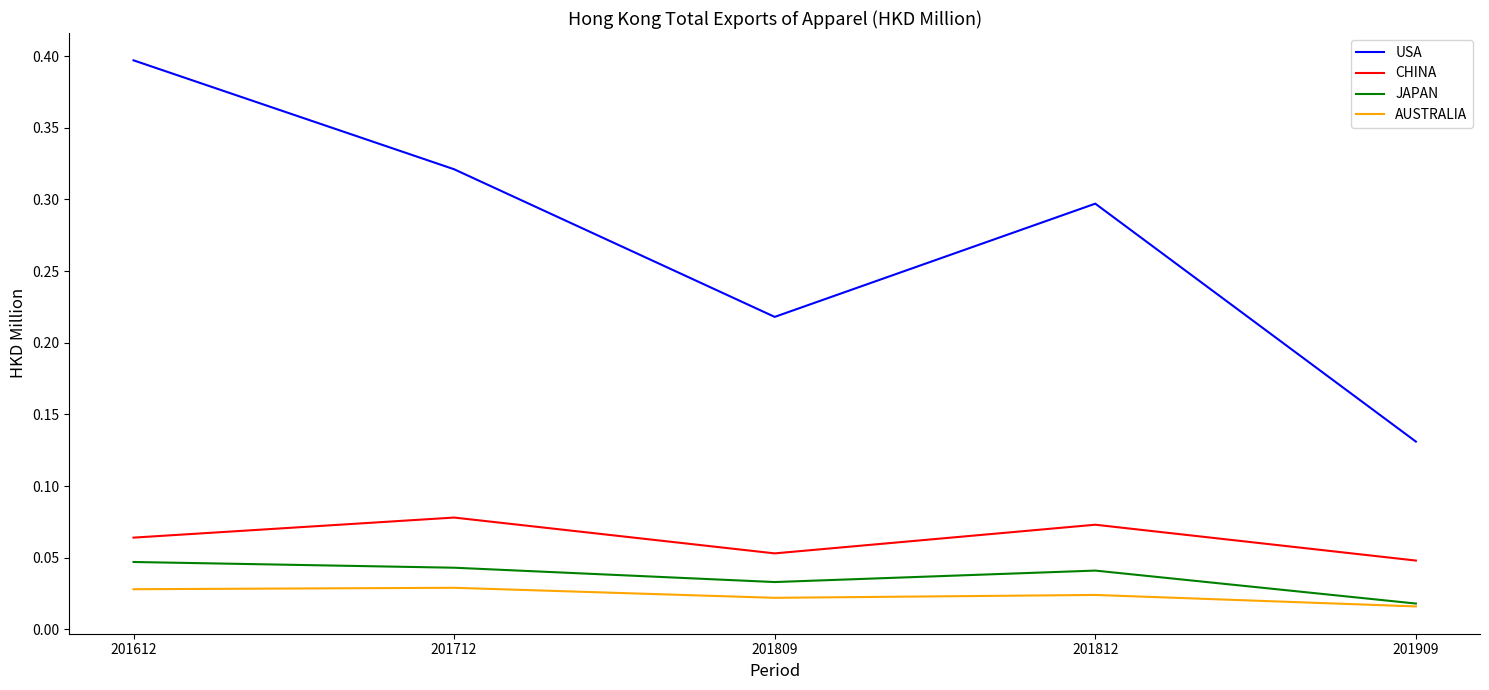

Is it true that USA equals 0.4 at 201809?

False